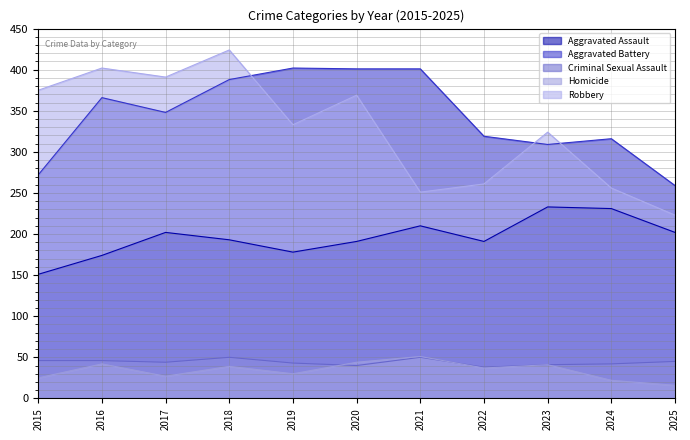

At which category does Homicide reach its first local peak?

2016